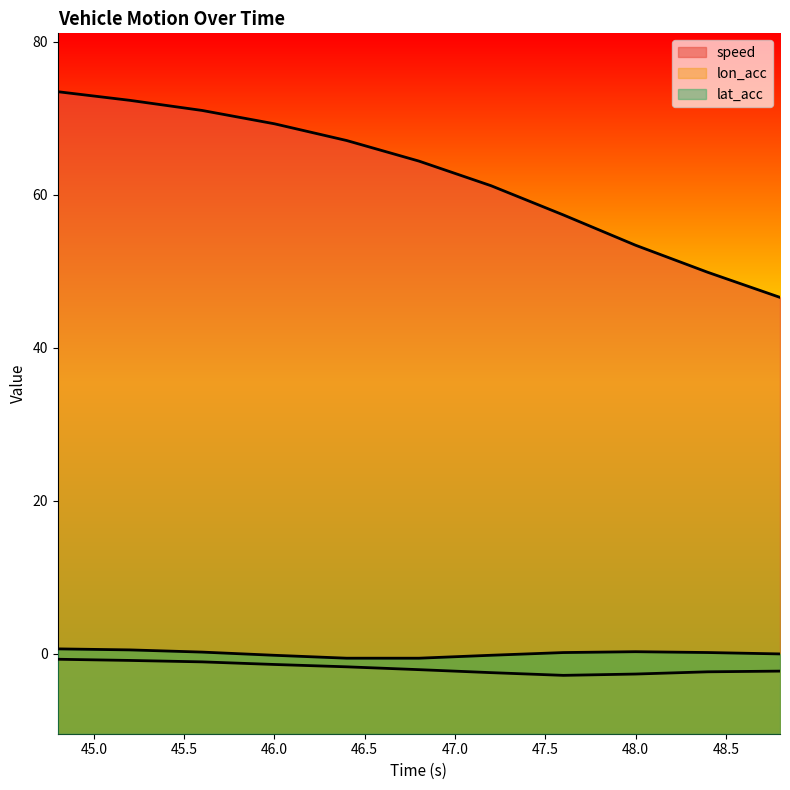

List the labels in order of lon_acc value, largest first.

44.8, 45.2, 45.6, 46.0, 46.4, 46.8, 48.8, 48.4, 47.2, 48.0, 47.6